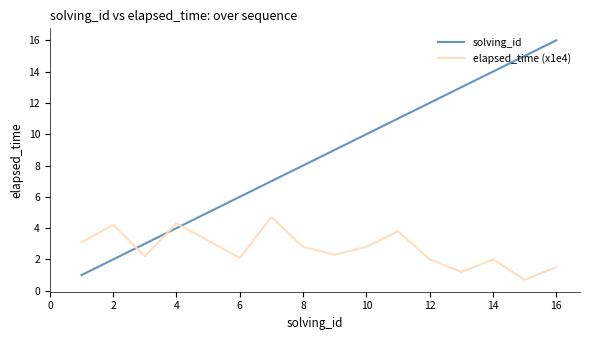

Which series has the largest range (max minus min)?

solving_id